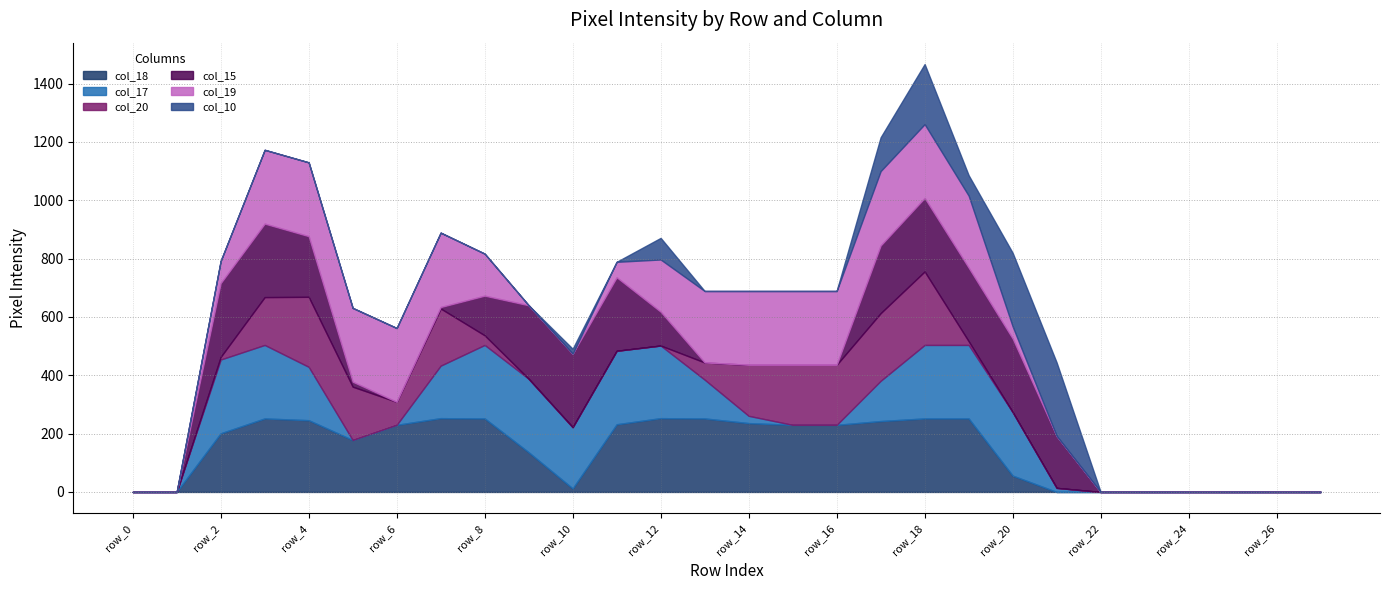

At row_8, list the series in order from smallest to largest.

col_10, col_20, col_15, col_19, col_18, col_17